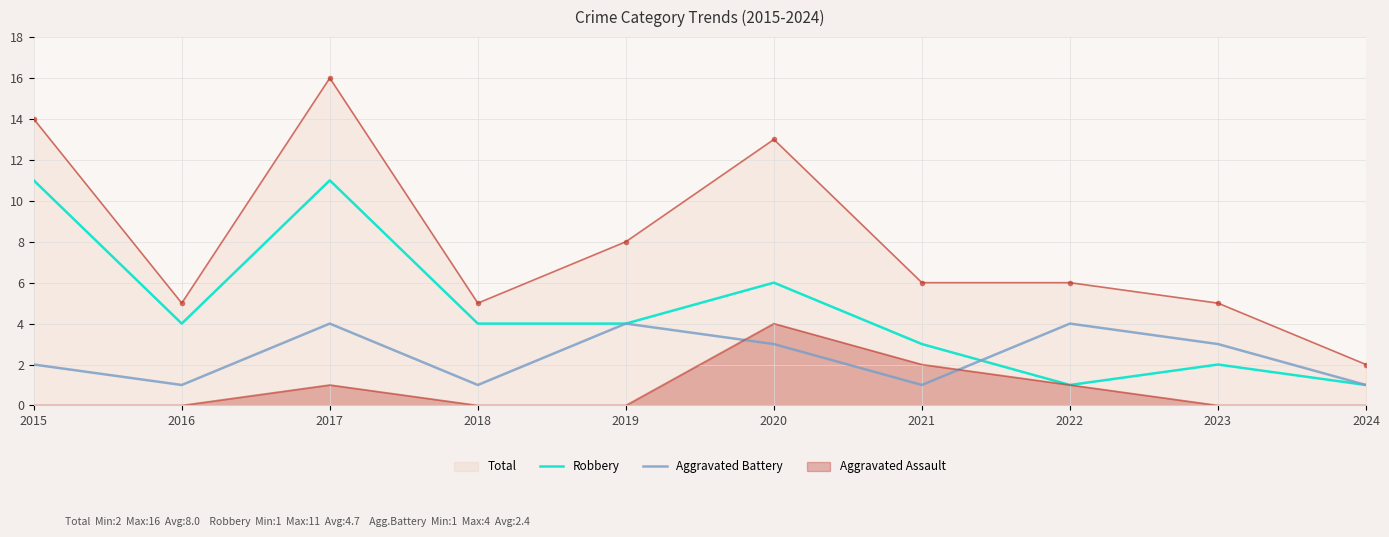

At which category does Aggravated Battery reach its first local peak?

2017